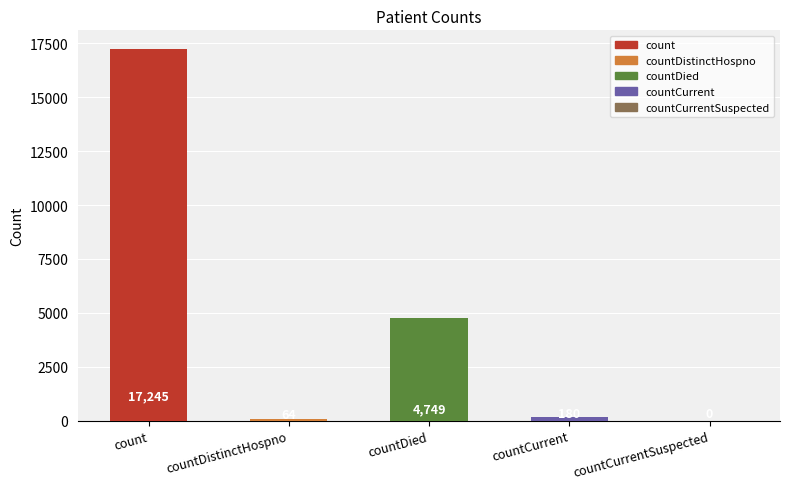

What is the sum of all values?

22238